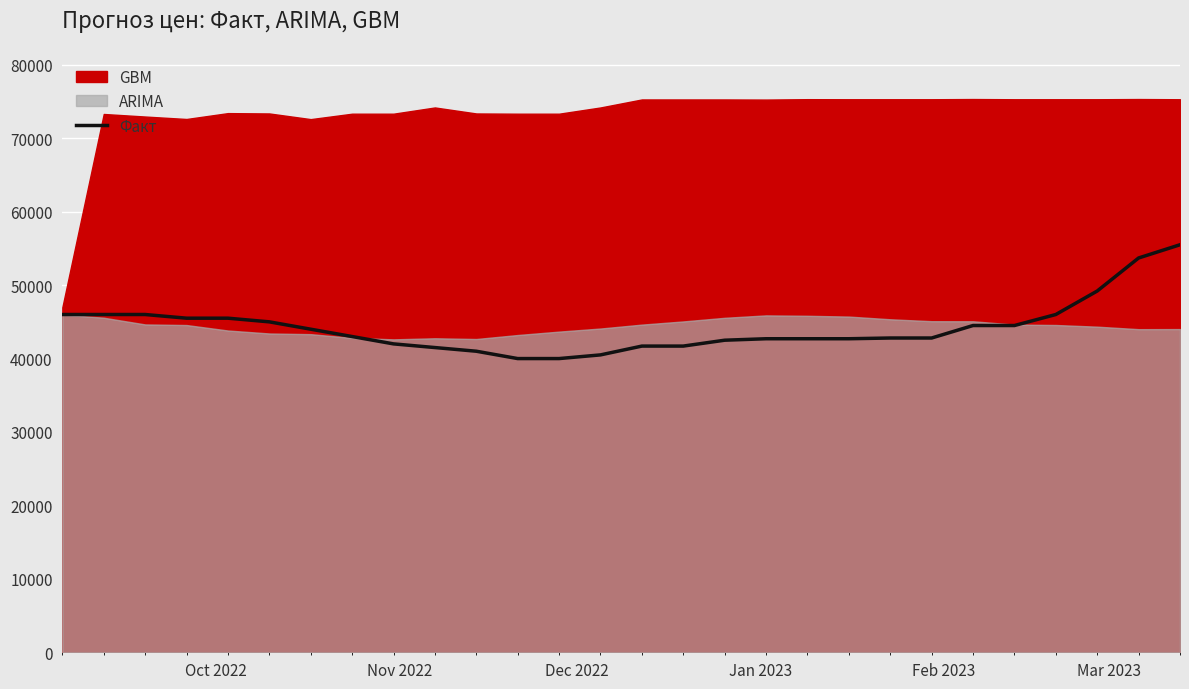

What is the maximum value for Факт?

55500